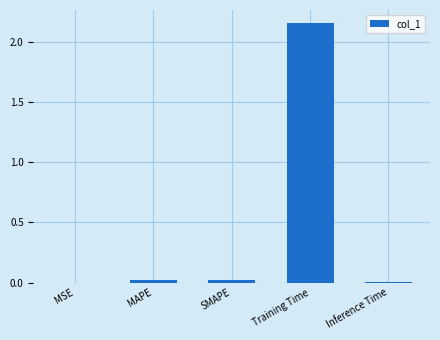

What is the change in value from Training Time to Inference Time?

-2.1